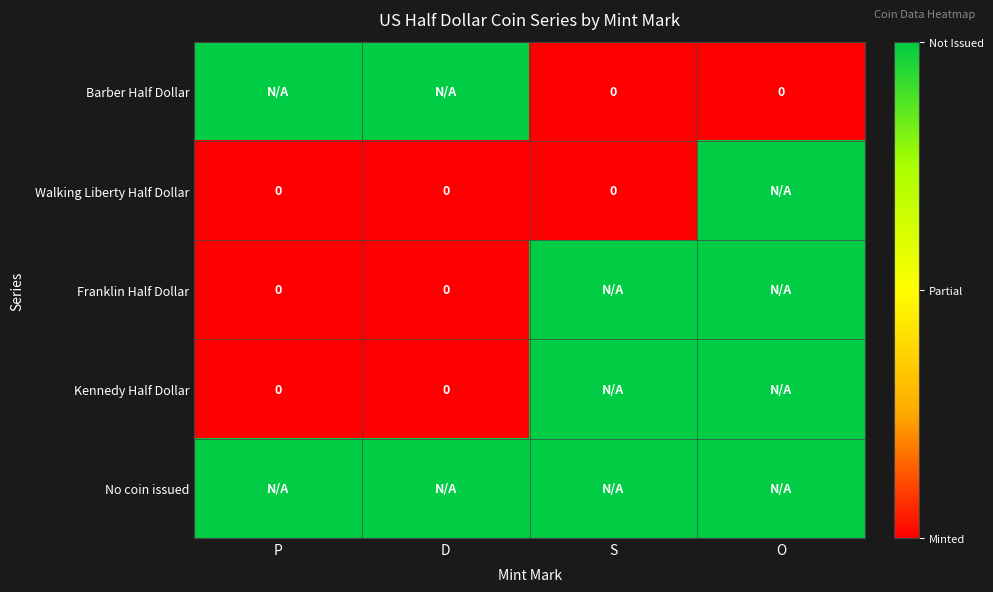

At O, list the series in order from smallest to largest.

Barber Half Dollar, Walking Liberty Half Dollar, Franklin Half Dollar, Kennedy Half Dollar, No coin issued